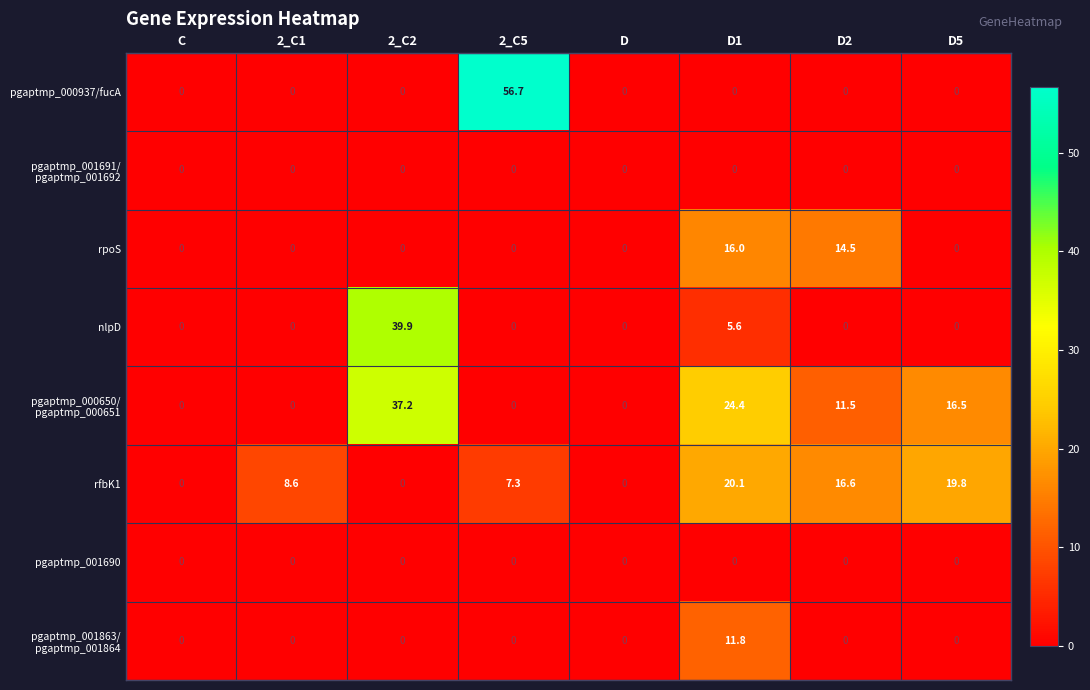

Which category has the highest value across all series?

2_C5